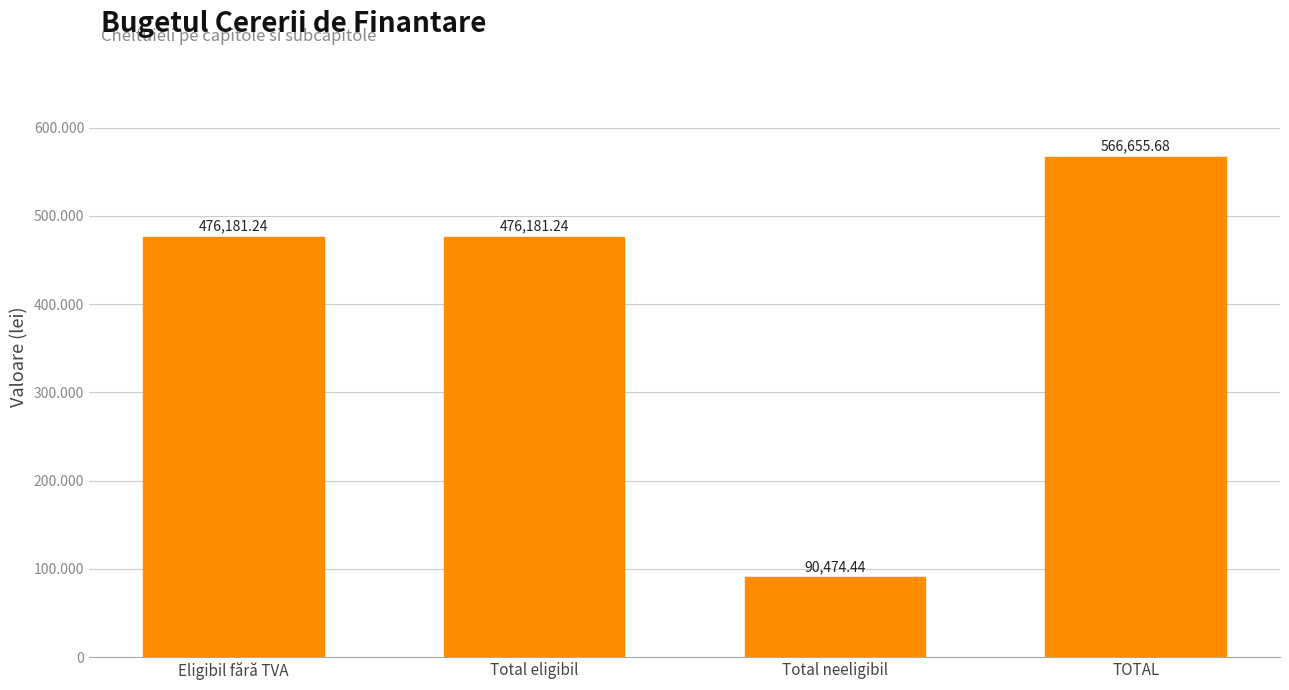

What is the average value?

402373.2